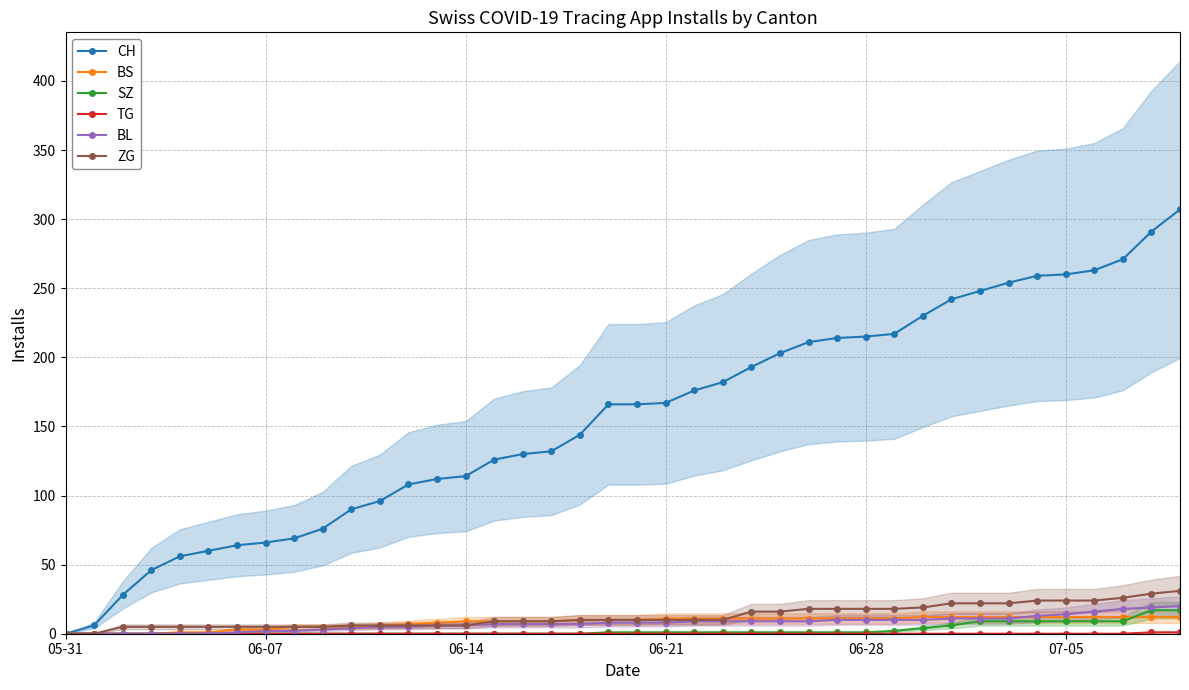

True or false: TG has more than 1 points higher than both neighbors.

False